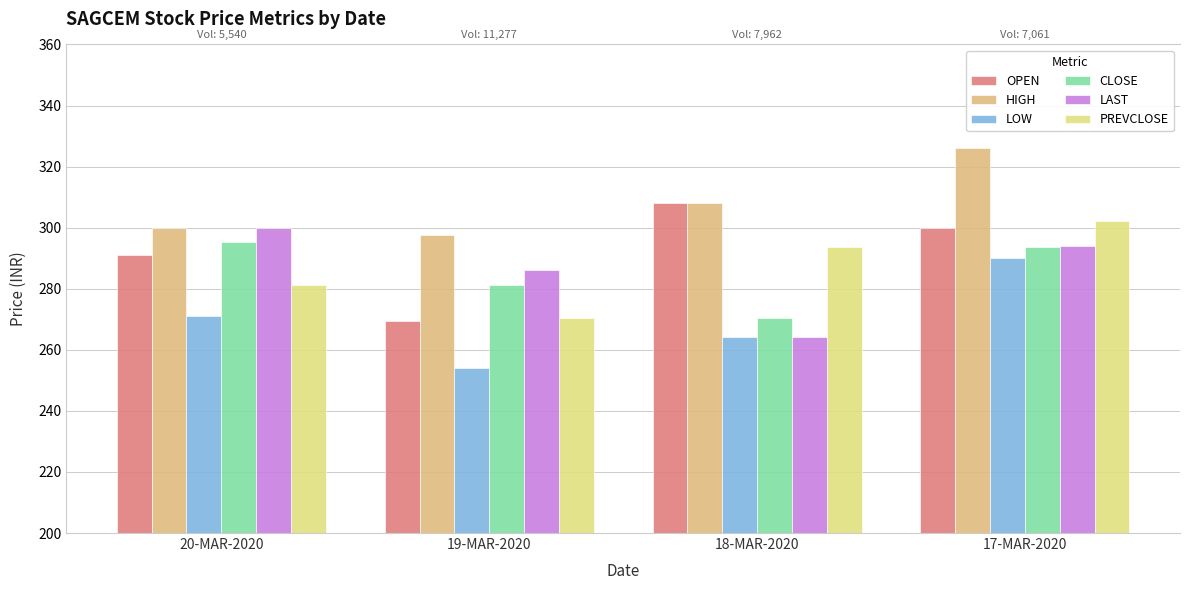

At which category is the sum across all series the highest?

17-MAR-2020